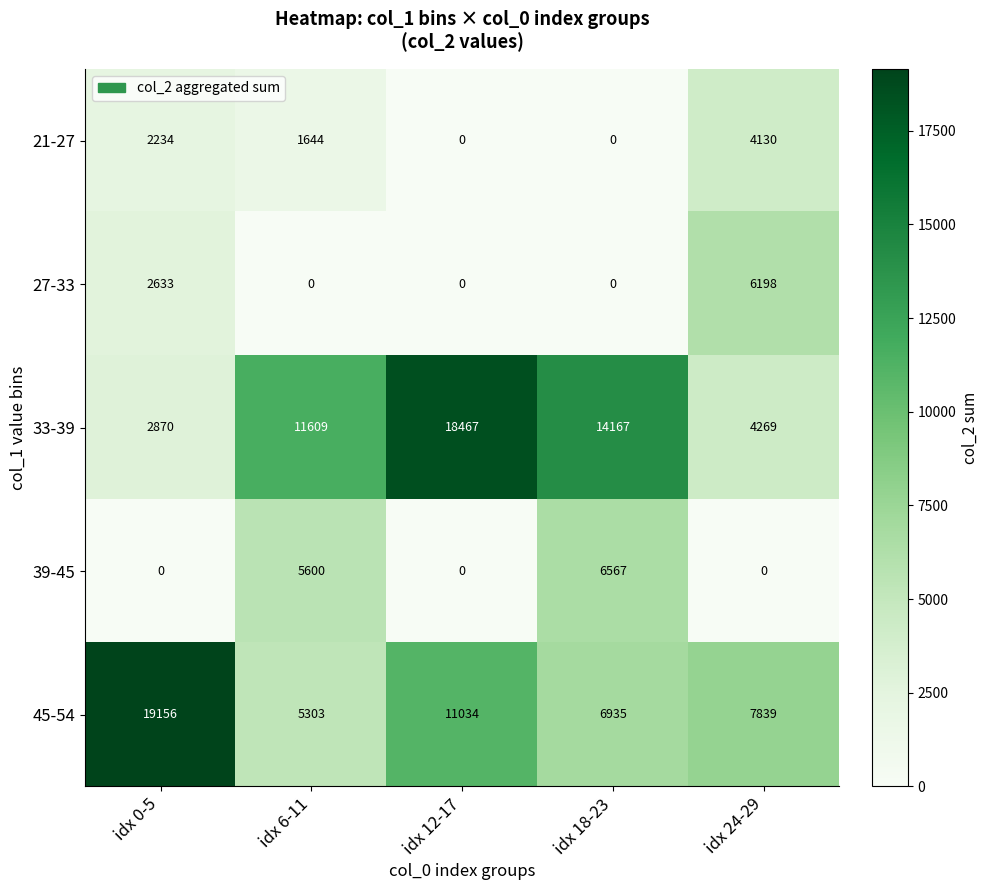

Reading left to right, list all the values displayed in this chart.

21-27: idx 0-5=2234	idx 6-11=1644	idx 12-17=0	idx 18-23=0	idx 24-29=4130
27-33: idx 0-5=2633	idx 6-11=0	idx 12-17=0	idx 18-23=0	idx 24-29=6198
33-39: idx 0-5=2870	idx 6-11=11609	idx 12-17=18467	idx 18-23=14167	idx 24-29=4269
39-45: idx 0-5=0	idx 6-11=5600	idx 12-17=0	idx 18-23=6567	idx 24-29=0
45-54: idx 0-5=19156	idx 6-11=5303	idx 12-17=11034	idx 18-23=6935	idx 24-29=7839